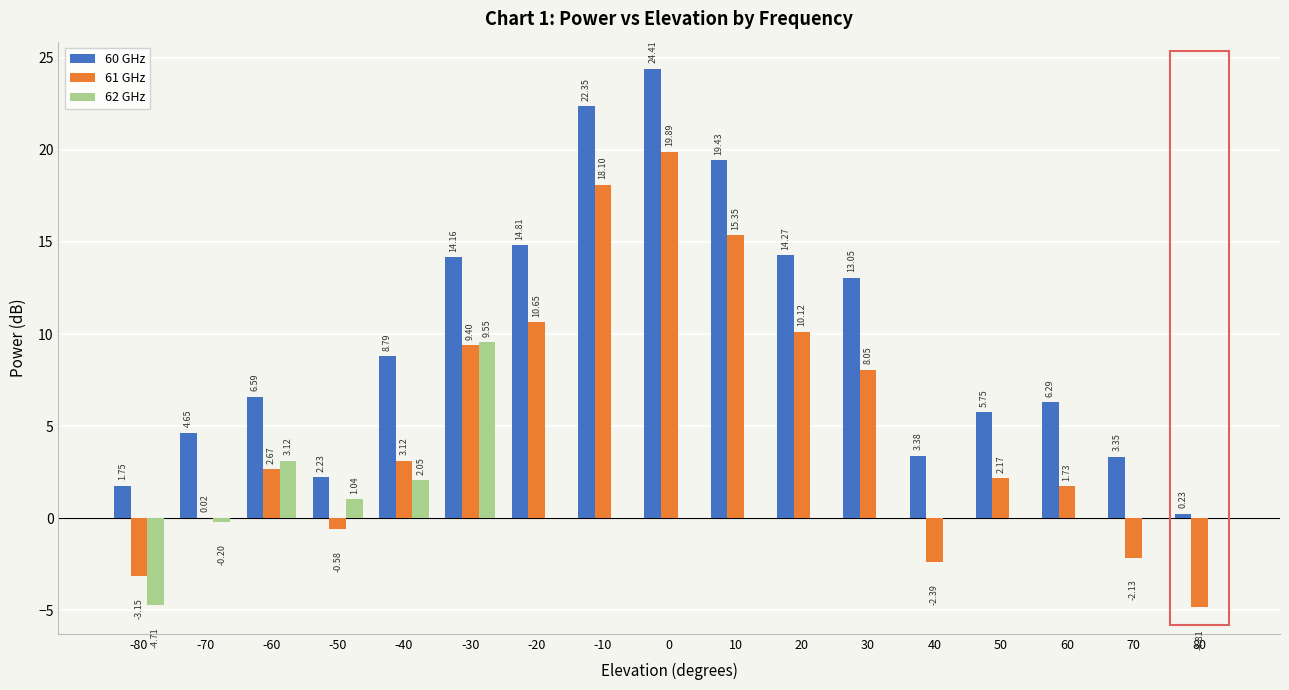

Between -40 and 0, which series saw the biggest shift?

61 GHz